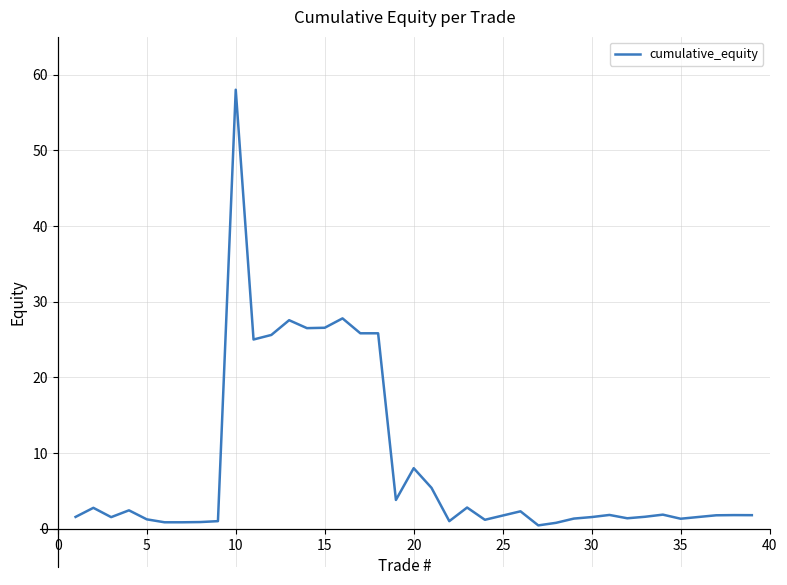

What is the maximum value shown in the chart?

58.0